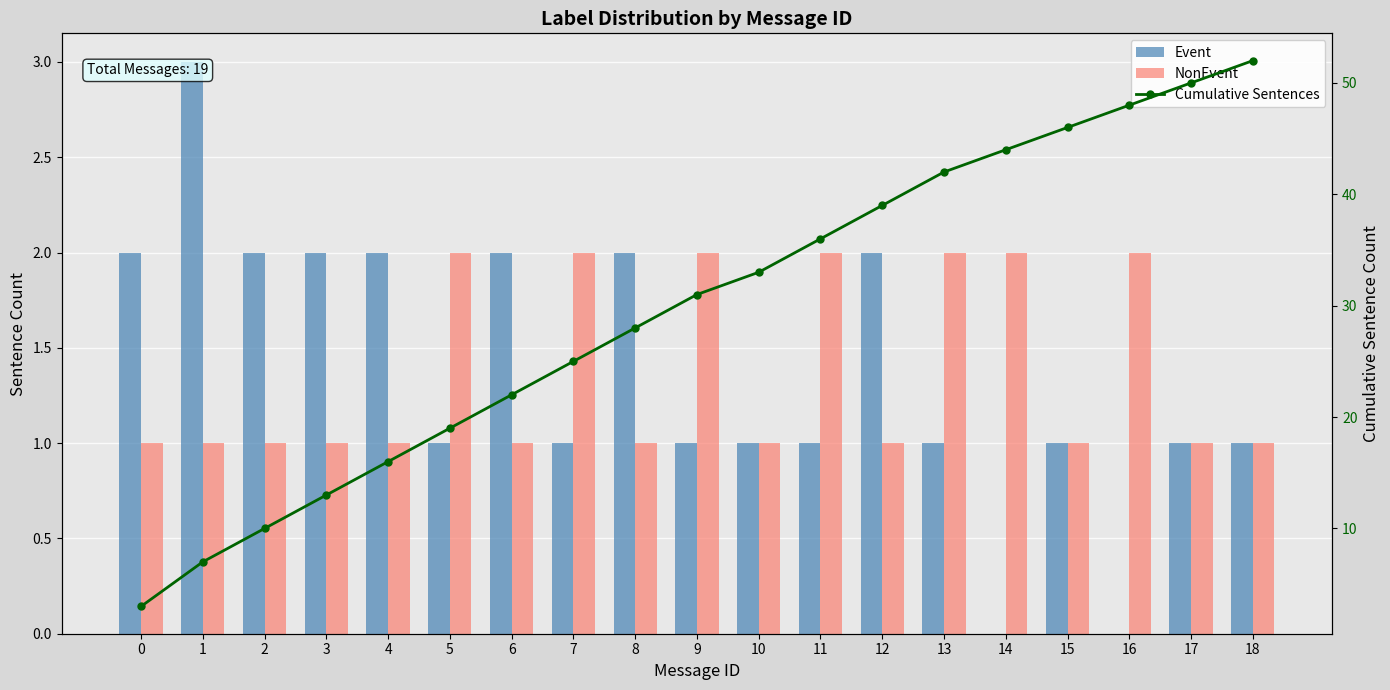

What is the average value of the Event series?

1